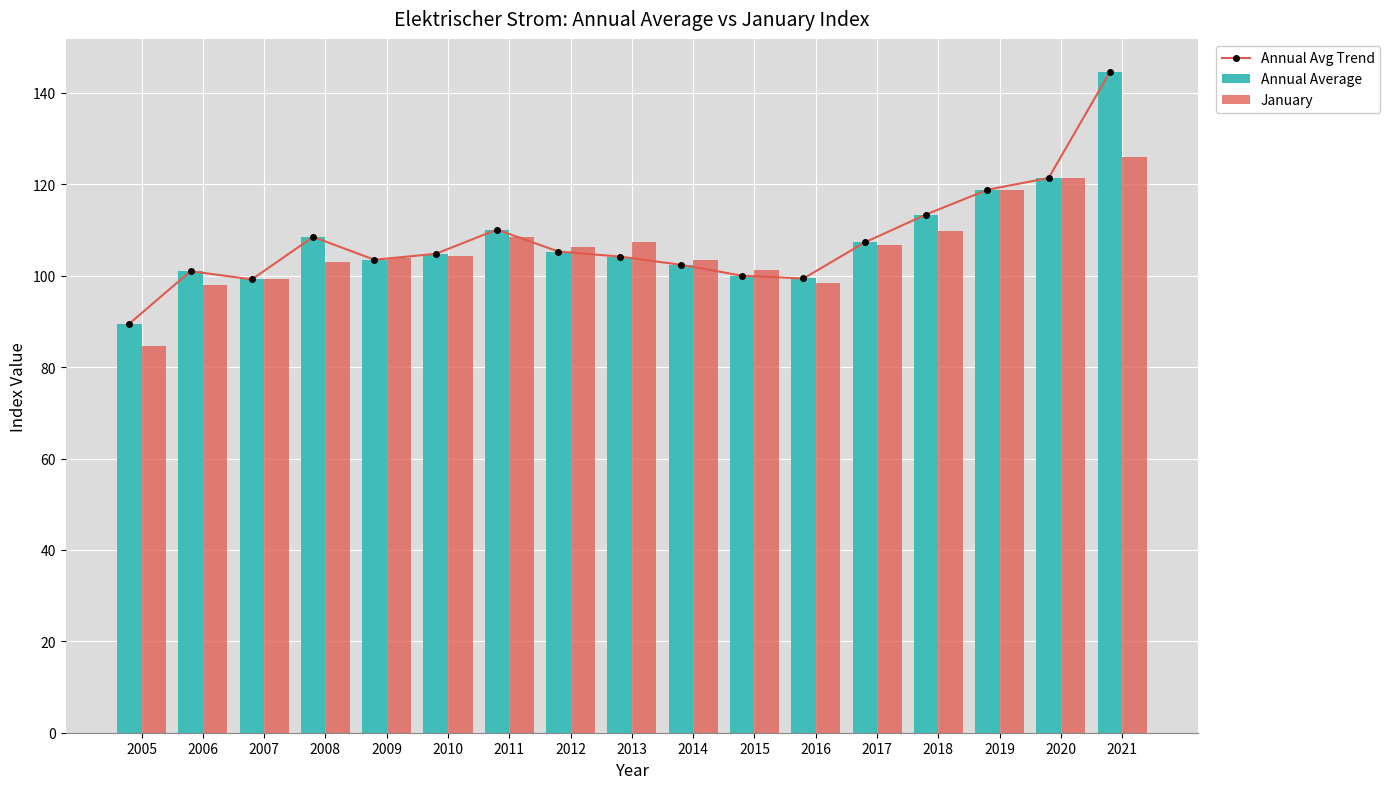

Rank the categories by January value from lowest to highest.

2005, 2006, 2016, 2007, 2015, 2008, 2014, 2009, 2010, 2012, 2017, 2013, 2011, 2018, 2019, 2020, 2021